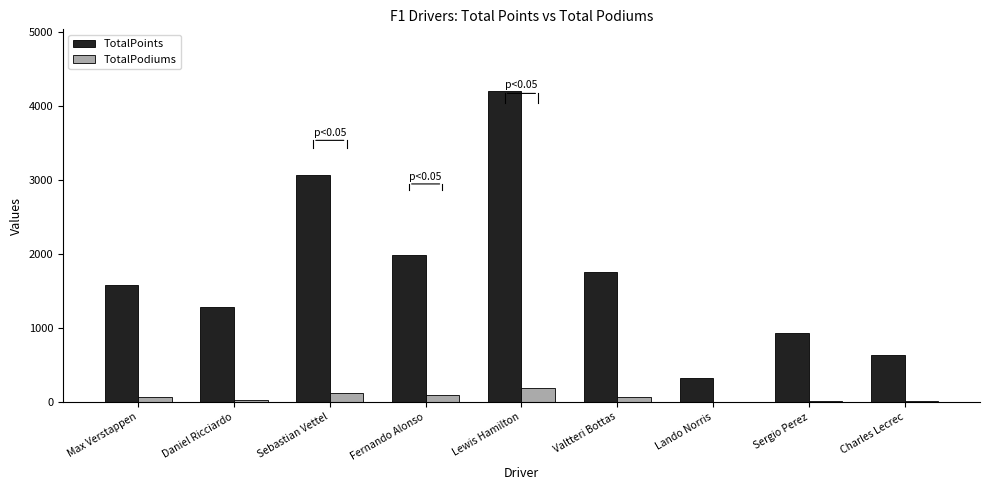

How many distinct data groups are displayed?

2